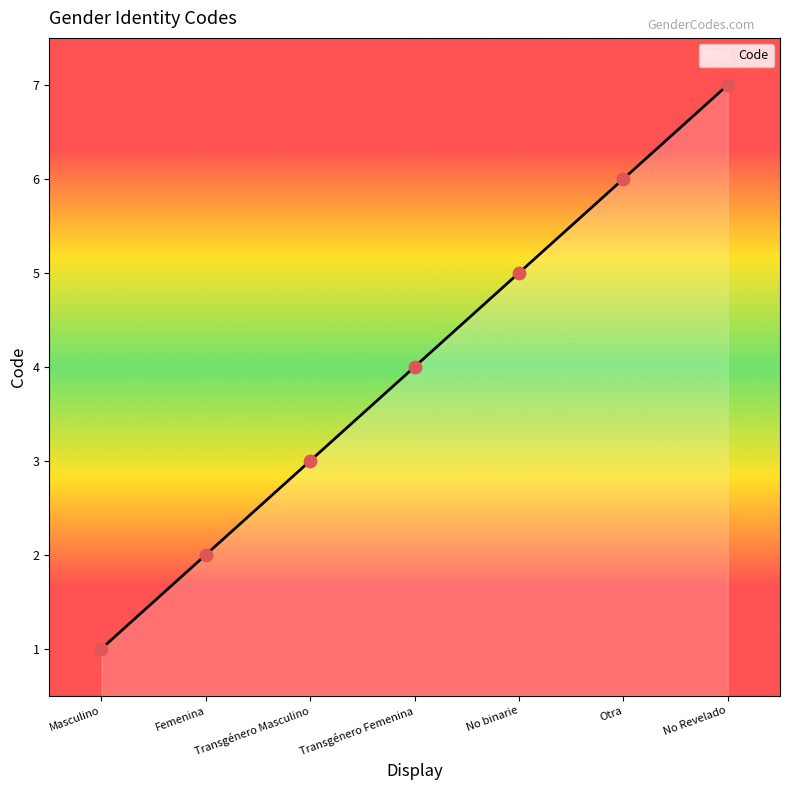

What is the ratio of the value at No Revelado to the value at Transgénero Masculino?

2.3